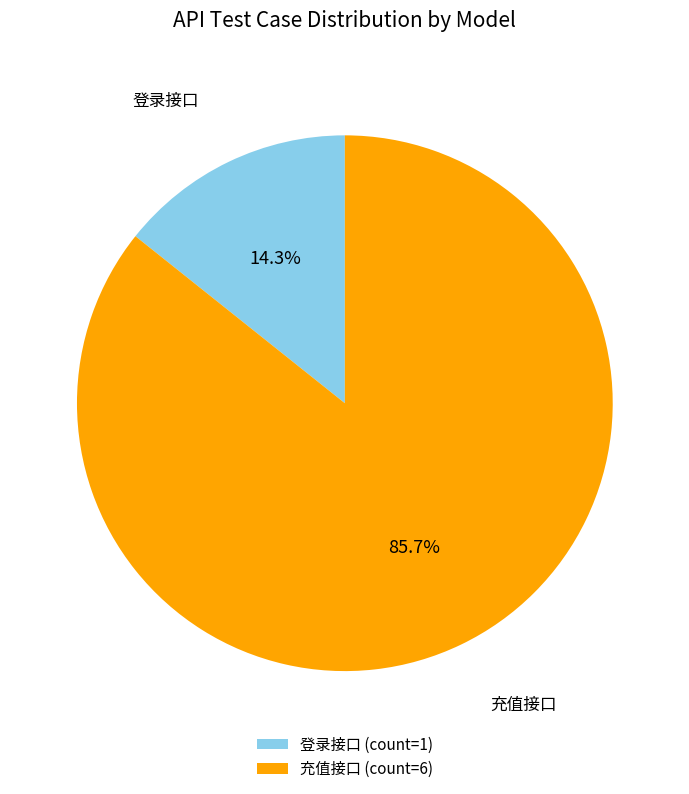

Is there any slice that represents more than half of the pie?

Yes